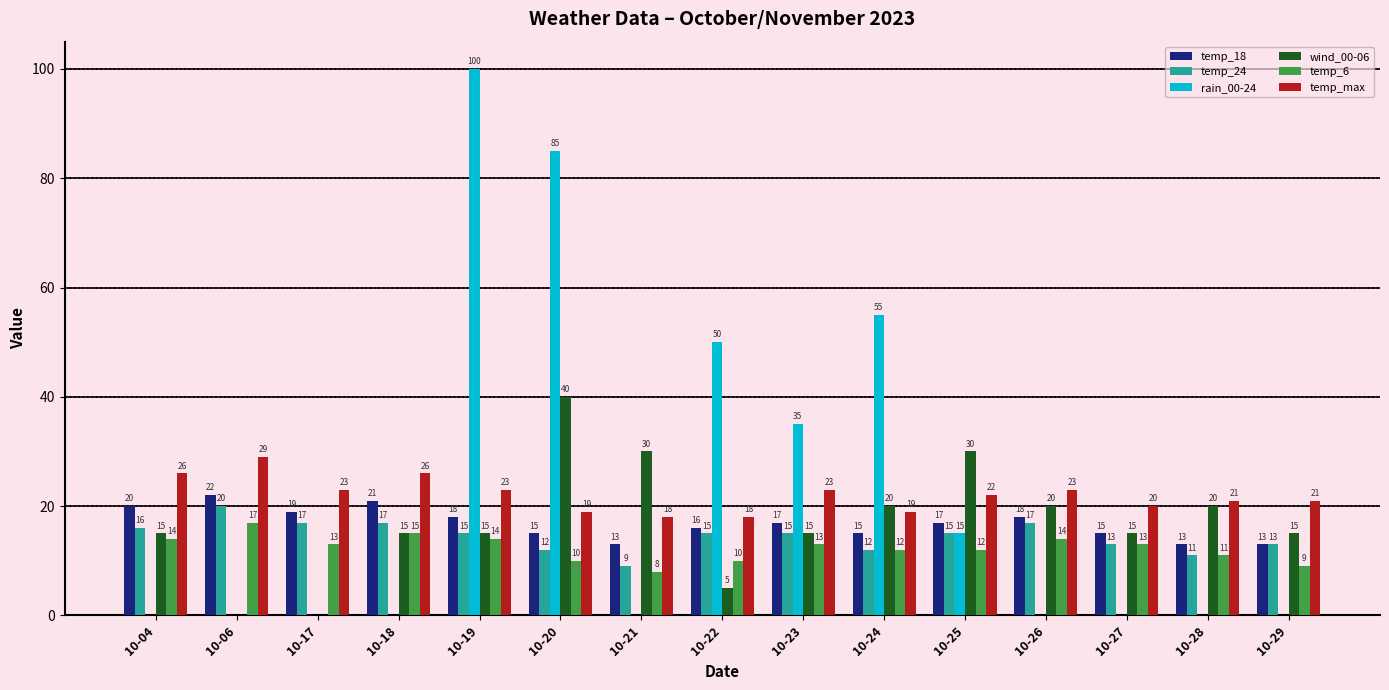

Is it true that temp_24 equals 13 at 10-27?

True